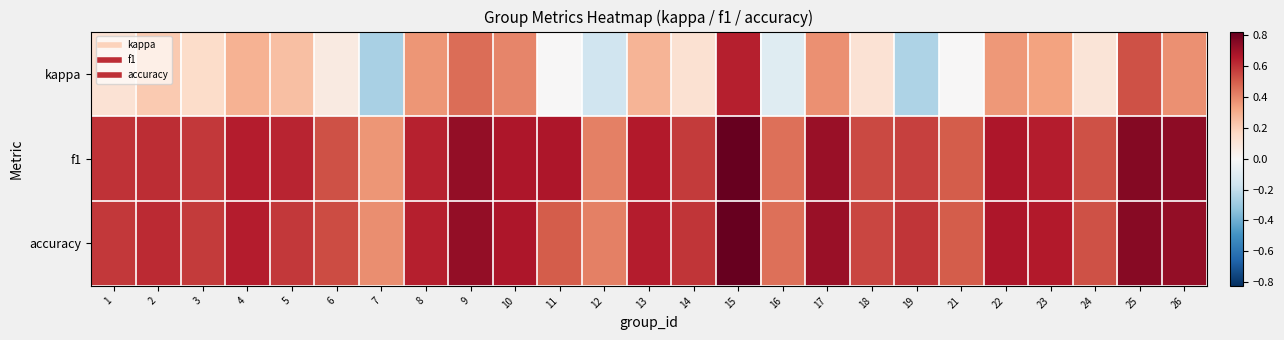

What is the difference between the highest and lowest values at 26?

0.4